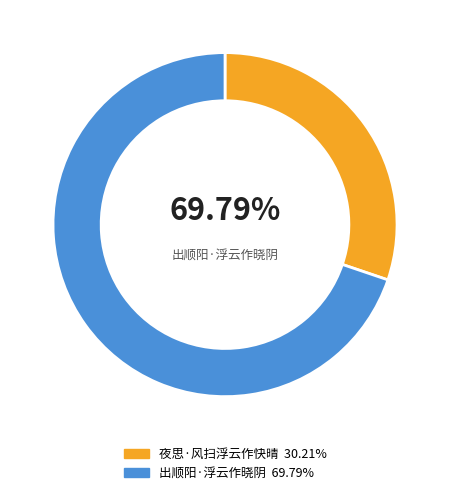

How many segments does this pie chart have?

2